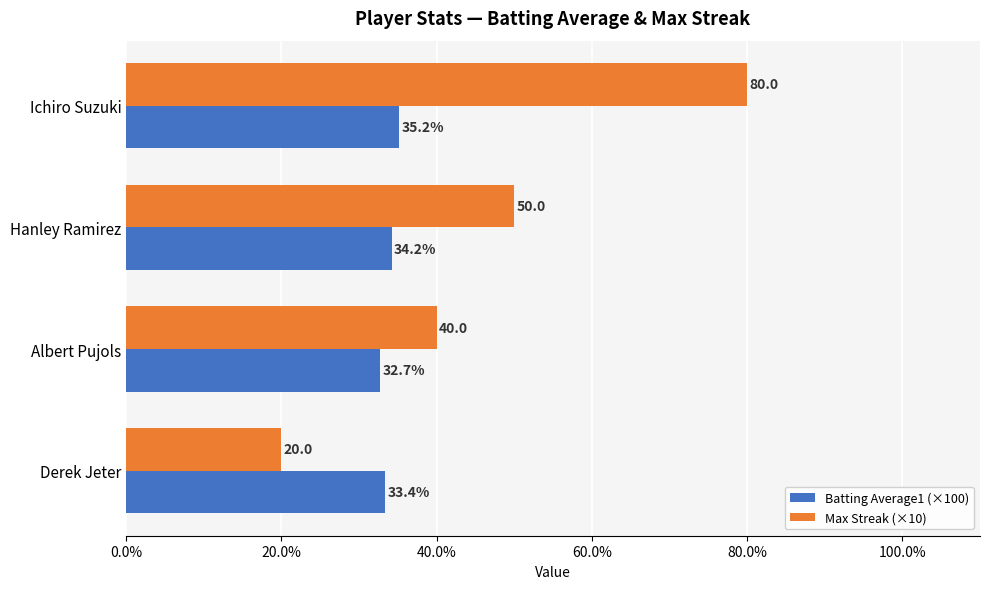

At which label is Batting Average1 (×100) closest to 33?

Albert Pujols